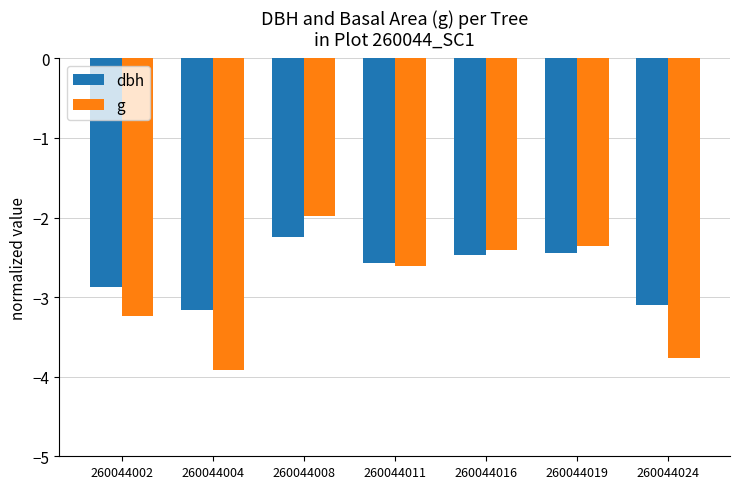

How many dbh values are between -3 and -2?

5